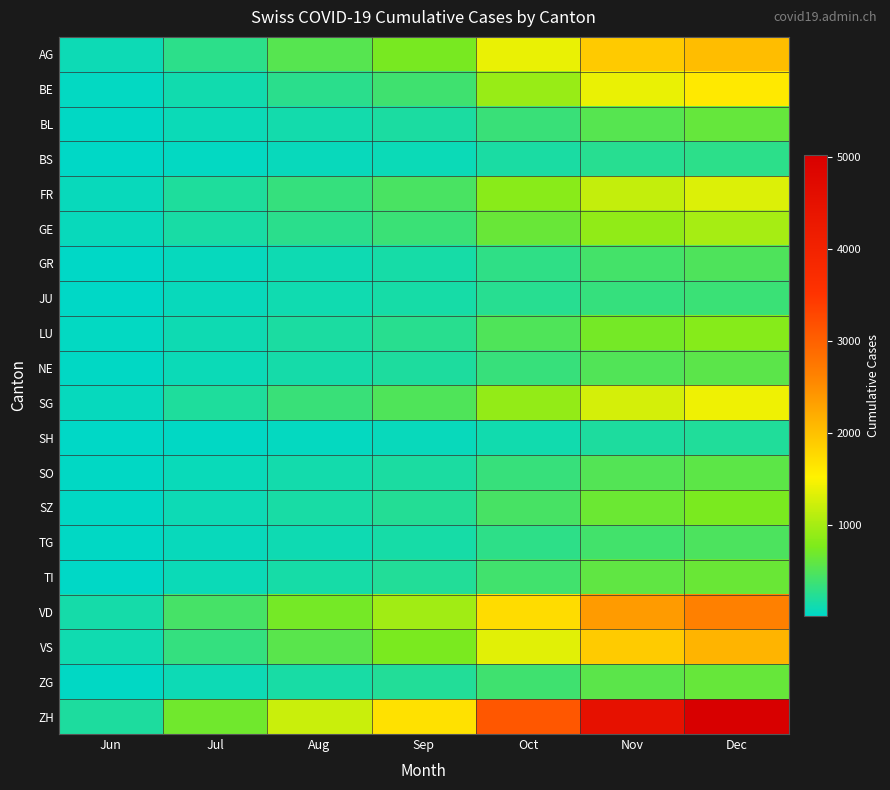

Reading left to right, extract all data points from this chart.

AG: Jun=88	Jul=272	Aug=530	Sep=738	Oct=1389	Nov=1903	Dec=2030
BE: Jun=27	Jul=120	Aug=261	Sep=390	Oct=918	Nov=1392	Dec=1595
BL: Jun=17	Jul=75	Aug=129	Sep=178	Oct=354	Nov=532	Dec=618
BS: Jun=7	Jul=28	Aug=55	Sep=77	Oct=163	Nov=243	Dec=270
FR: Jun=61	Jul=197	Aug=333	Sep=449	Oct=836	Nov=1166	Dec=1311
GE: Jun=56	Jul=156	Aug=262	Sep=366	Oct=641	Nov=881	Dec=997
GR: Jun=9	Jul=52	Aug=98	Sep=143	Oct=290	Nov=426	Dec=477
JU: Jun=12	Jul=62	Aug=109	Sep=145	Oct=243	Nov=330	Dec=361
LU: Jun=25	Jul=103	Aug=178	Sep=253	Oct=489	Nov=714	Dec=818
NE: Jun=23	Jul=82	Aug=137	Sep=186	Oct=348	Nov=498	Dec=561
SG: Jun=54	Jul=198	Aug=354	Sep=487	Oct=888	Nov=1265	Dec=1420
SH: Jun=5	Jul=22	Aug=44	Sep=63	Oct=122	Nov=182	Dec=207
SO: Jun=19	Jul=73	Aug=128	Sep=178	Oct=344	Nov=507	Dec=572
SZ: Jun=21	Jul=87	Aug=157	Sep=224	Oct=446	Nov=659	Dec=749
TG: Jun=15	Jul=56	Aug=101	Sep=143	Oct=283	Nov=415	Dec=467
TI: Jun=14	Jul=78	Aug=146	Sep=213	Oct=406	Nov=585	Dec=651
VD: Jun=137	Jul=432	Aug=716	Sep=972	Oct=1727	Nov=2368	Dec=2649
VS: Jun=105	Jul=324	Aug=546	Sep=748	Oct=1343	Nov=1897	Dec=2114
ZG: Jun=23	Jul=90	Aug=155	Sep=214	Oct=392	Nov=560	Dec=626
ZH: Jun=189	Jul=682	Aug=1208	Sep=1675	Oct=3107	Nov=4491	Dec=5026